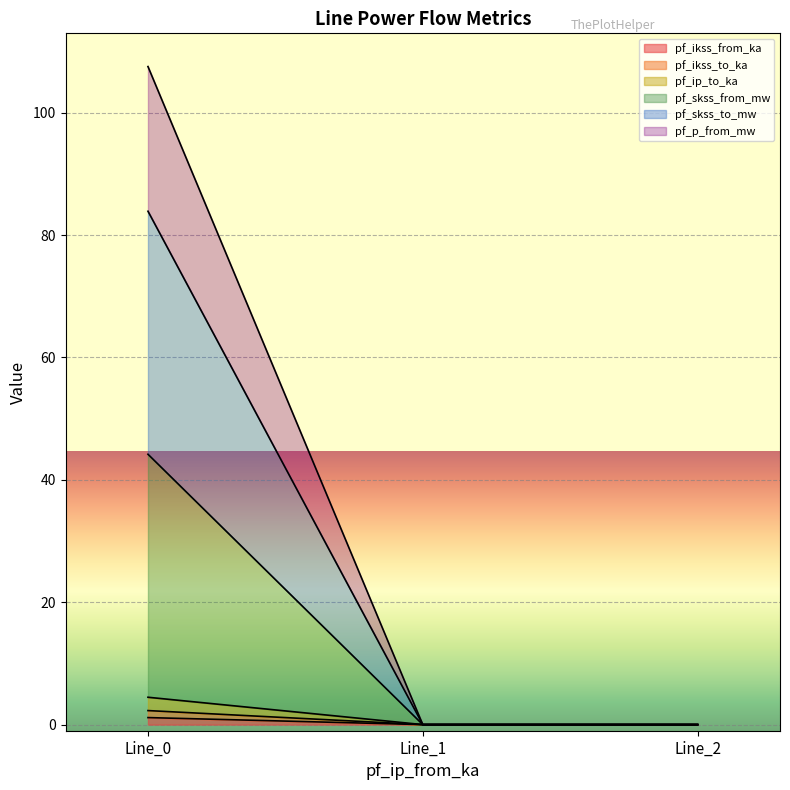

Which series has the largest range (max minus min)?

pf_p_from_mw